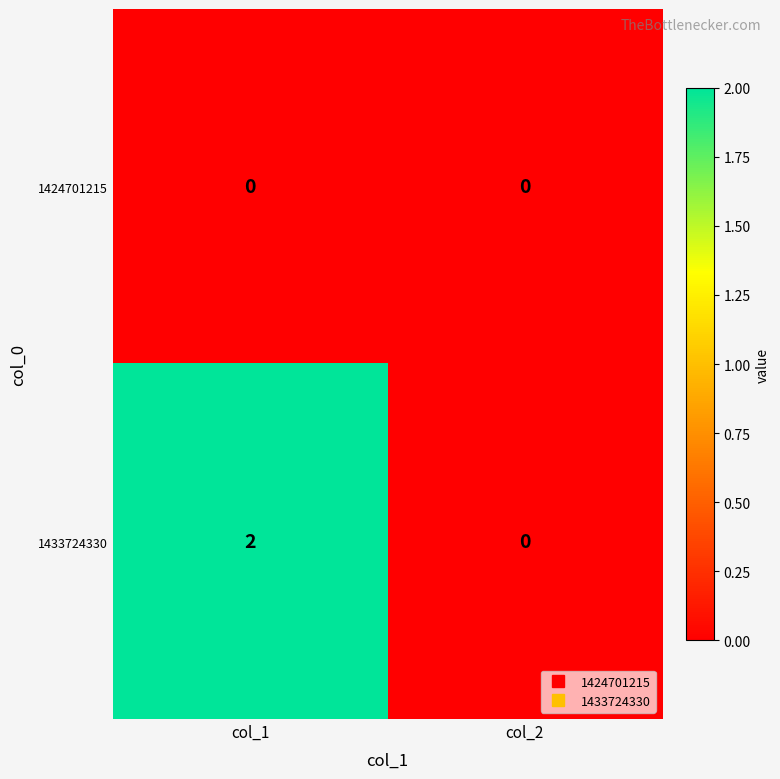

At which category is the sum across all series the highest?

col_1